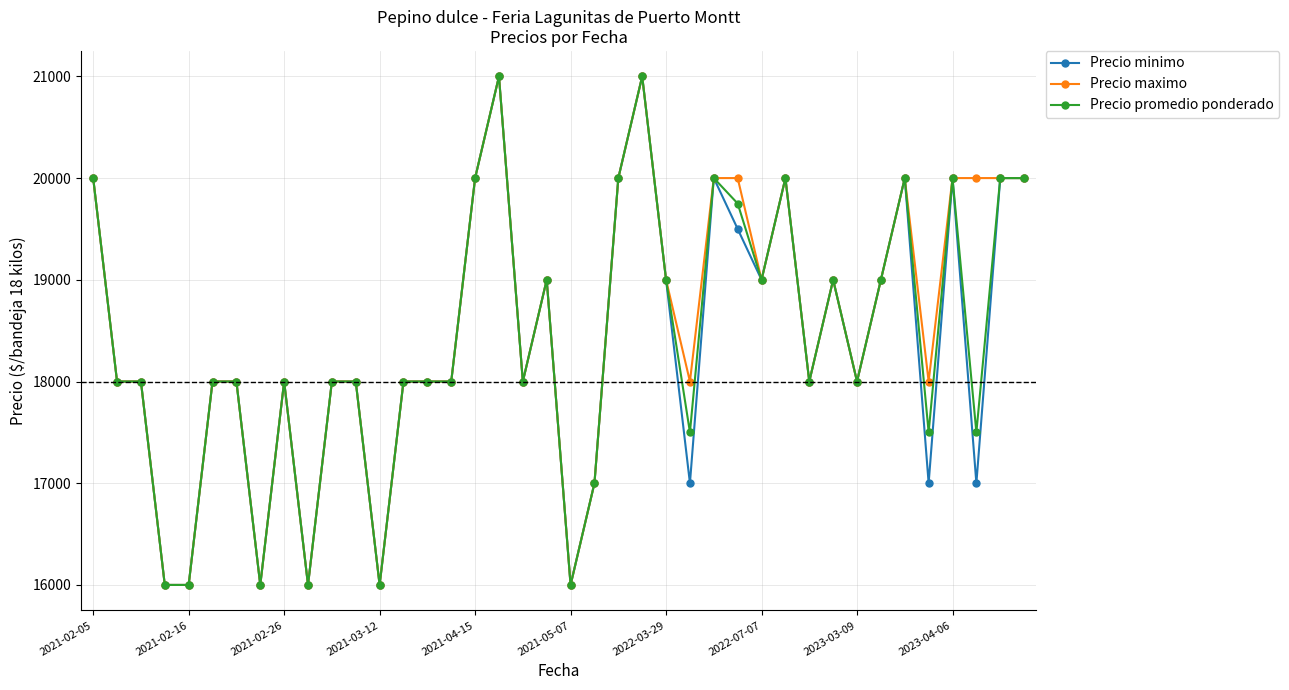

What is the maximum value for Precio promedio ponderado?

21000